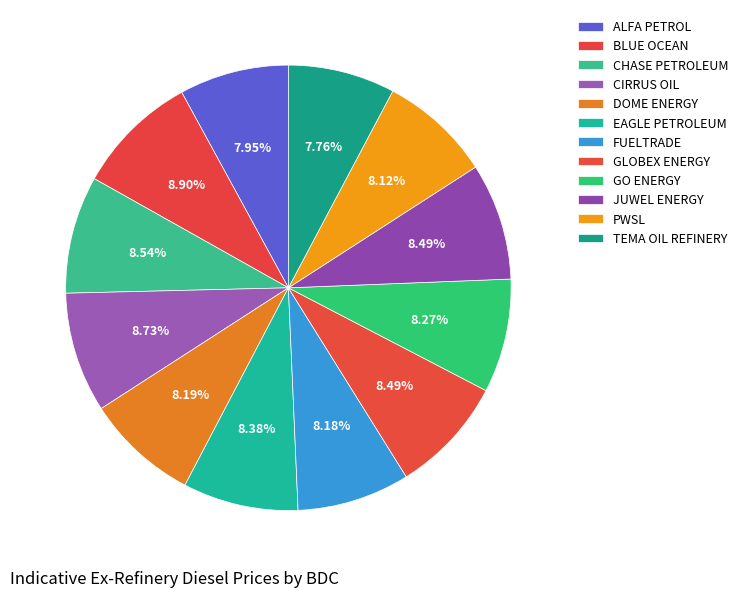

Does FUELTRADE represent more than half of the total?

No